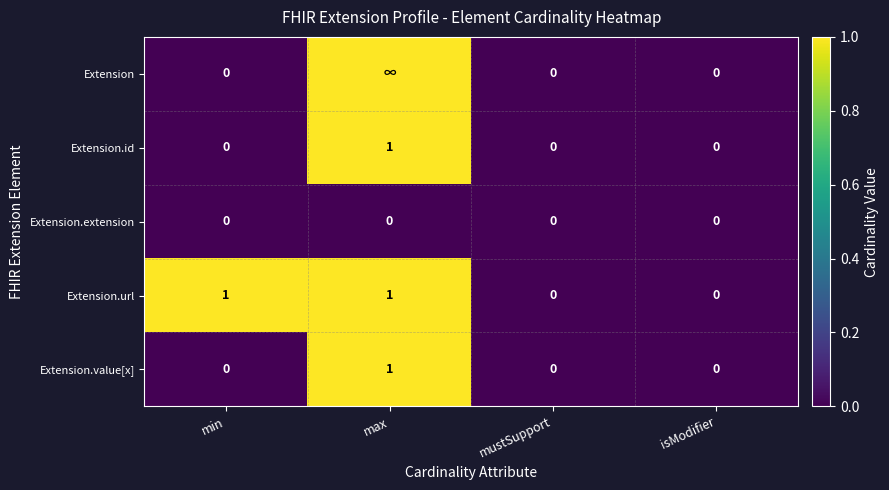

What is the maximum value for Extension.url?

1